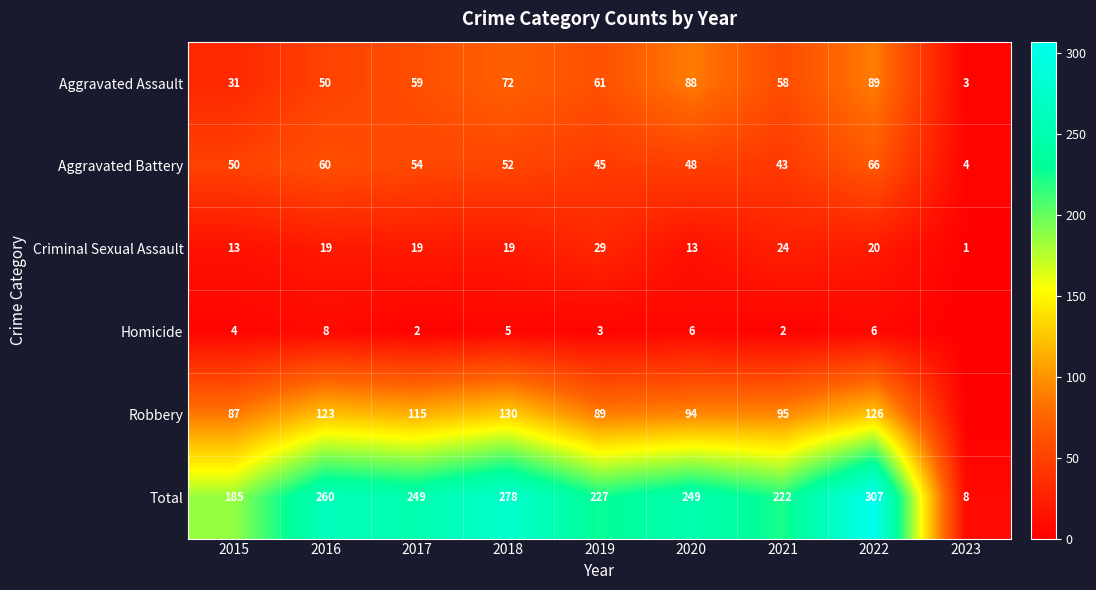

Count the number of data series in this chart.

6